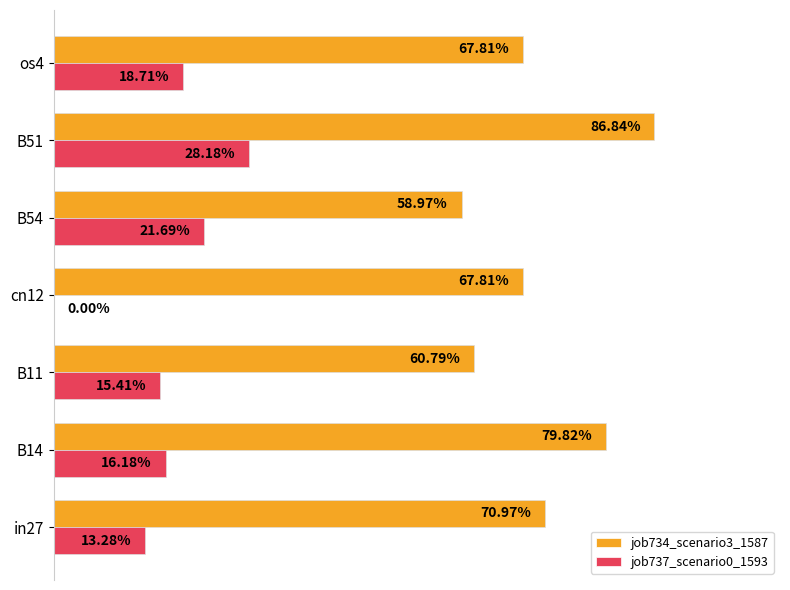

What are all the series names shown in the legend?

job734_scenario3_1587, job737_scenario0_1593